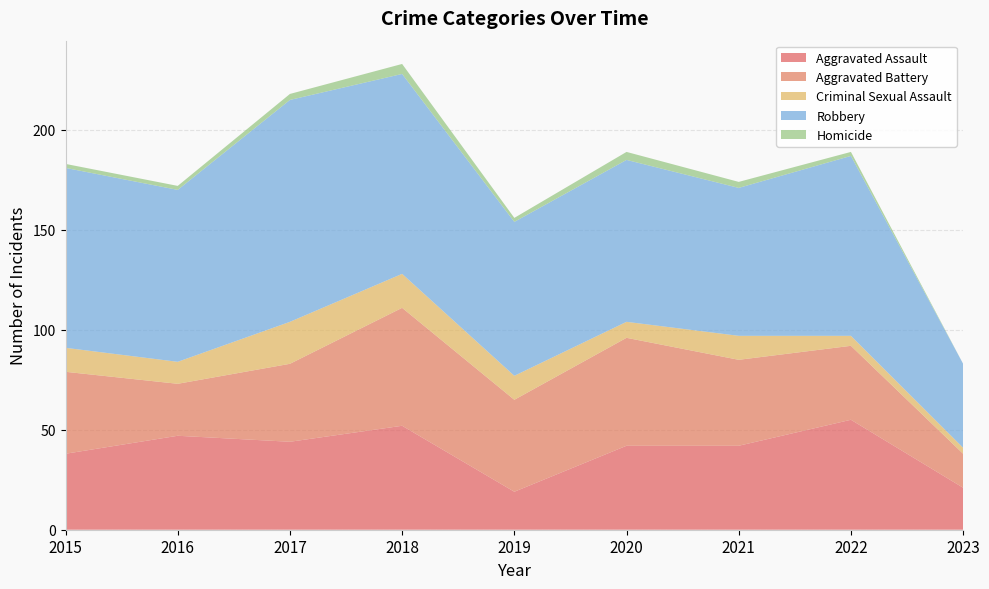

Reading left to right, what are all the values shown in this chart?

Aggravated Assault: 2015=38	2016=47	2017=44	2018=52	2019=19	2020=42	2021=42	2022=55	2023=21
Aggravated Battery: 2015=41	2016=26	2017=39	2018=59	2019=46	2020=54	2021=43	2022=37	2023=17
Criminal Sexual Assault: 2015=12	2016=11	2017=21	2018=17	2019=12	2020=8	2021=12	2022=5	2023=3
Robbery: 2015=90	2016=86	2017=111	2018=100	2019=77	2020=81	2021=74	2022=90	2023=42
Homicide: 2015=2	2016=2	2017=3	2018=5	2019=2	2020=4	2021=3	2022=2	2023=0